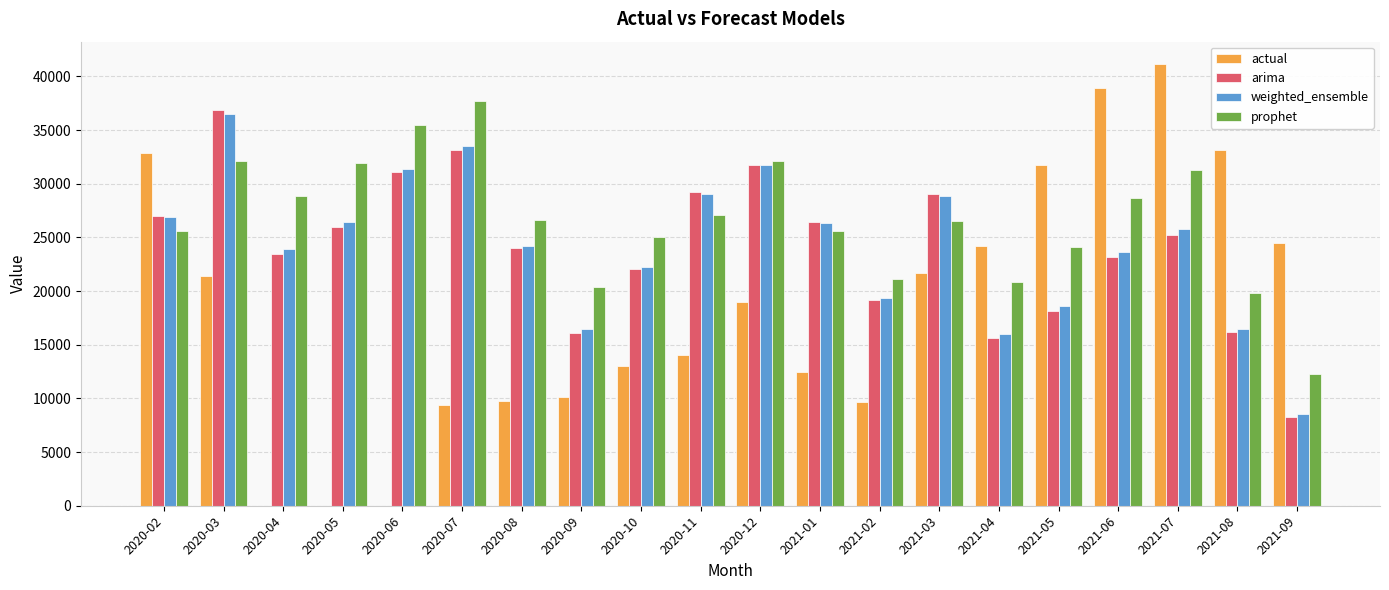

Are the bars horizontal?

No